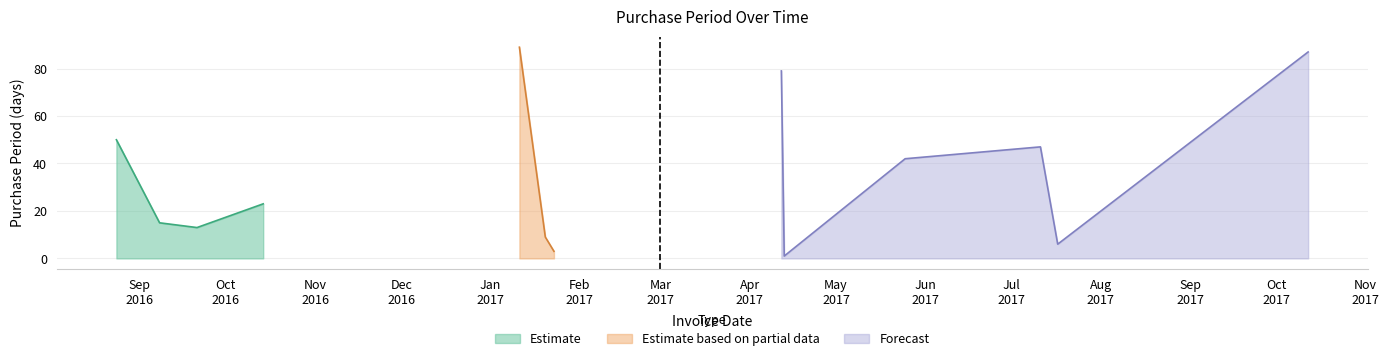

What is the ratio of the value at 2017-07-17 to the value at 2016-08-24?

0.1